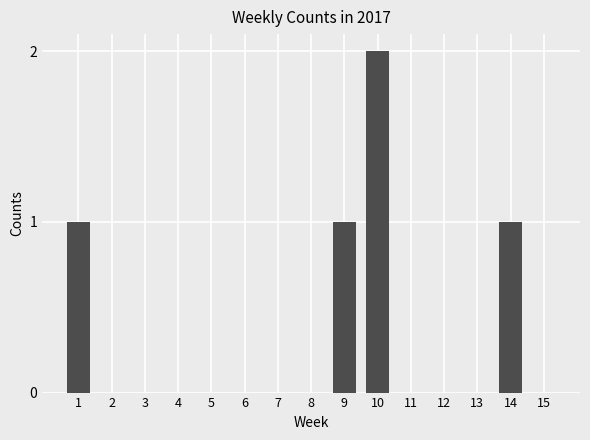

What is the change in value from 2 to 14?

+1